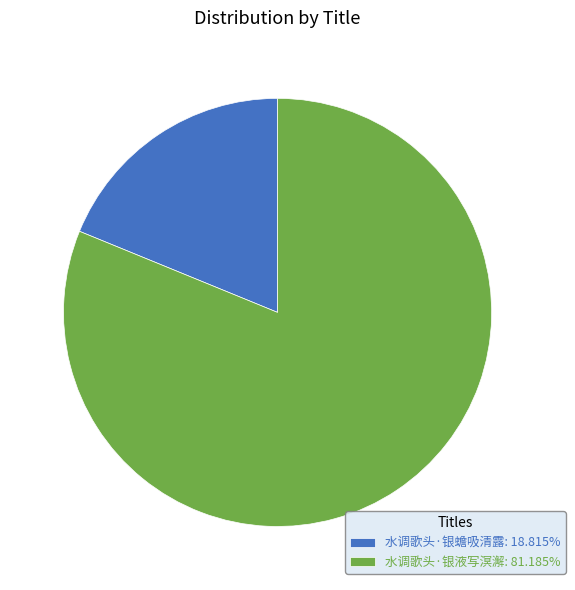

Which slice represents more than half of the pie?

水调歌头·银液写溟澥